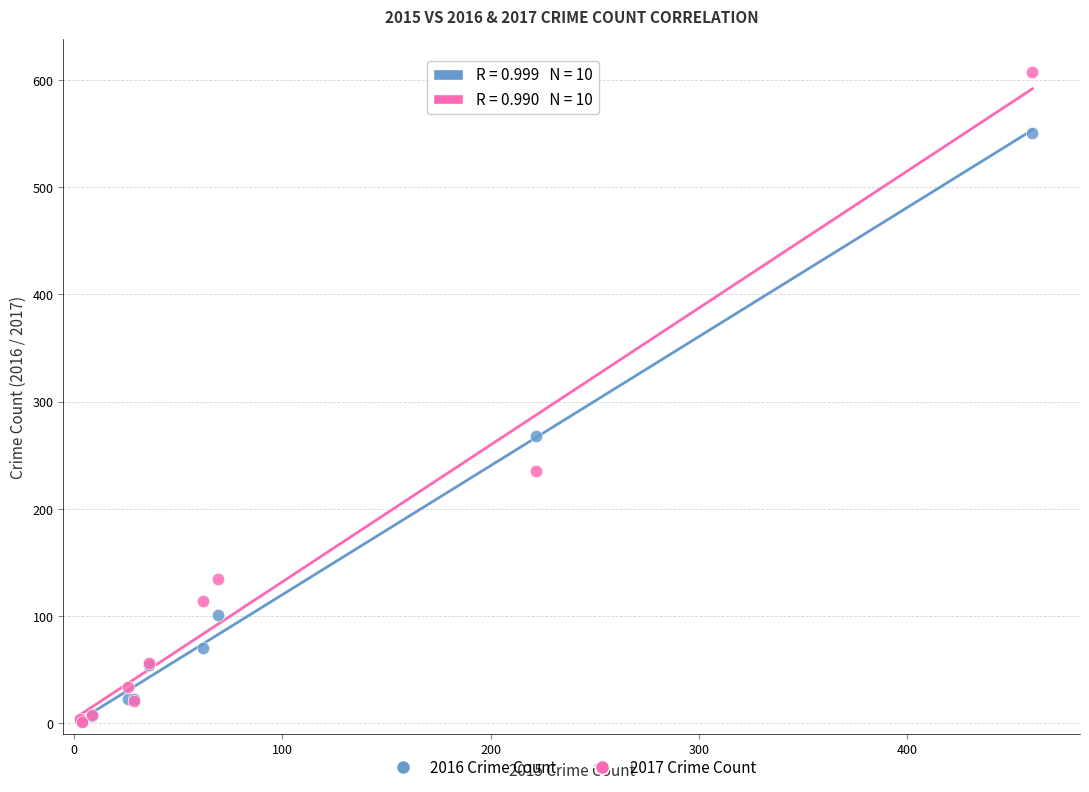

What are all the series names shown in the legend?

2016 Crime Count, 2017 Crime Count